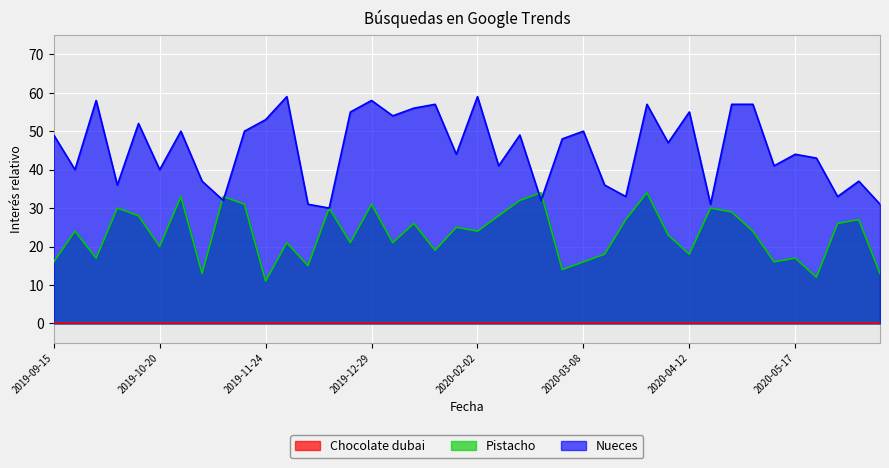

Which series has the largest total across all categories?

Nueces